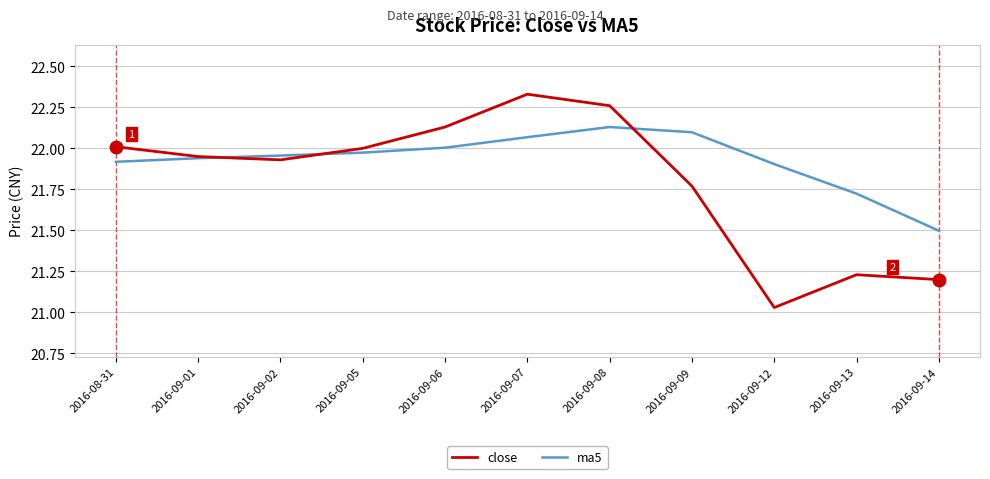

What position from the right is 2016-08-31?

11